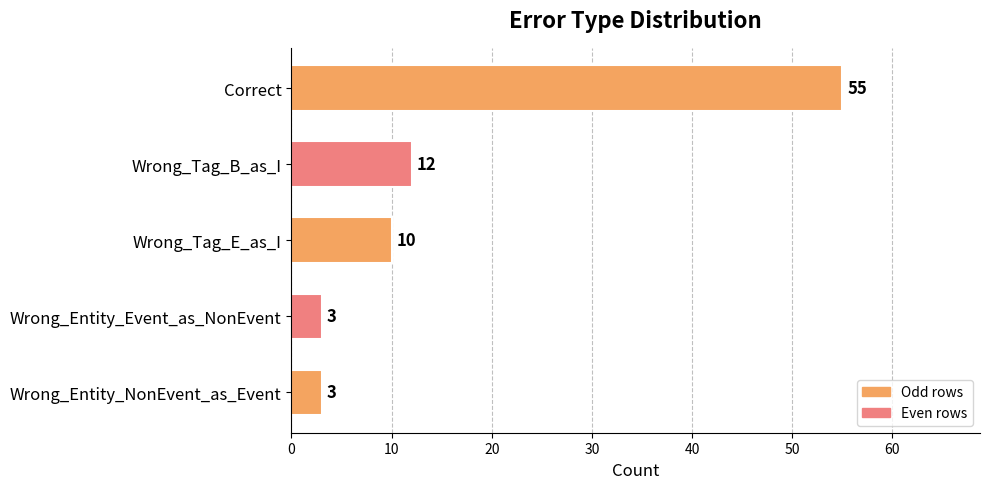

What is the greatest value displayed?

55